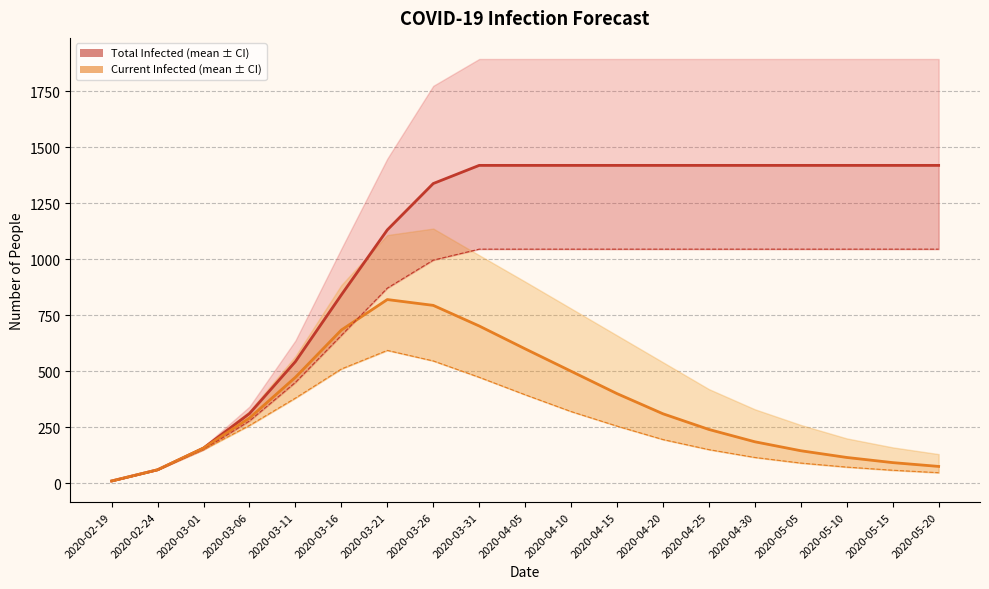

True or false: predicted_current_infected_lower and predicted_current_infected_mean intersect in this chart.

False